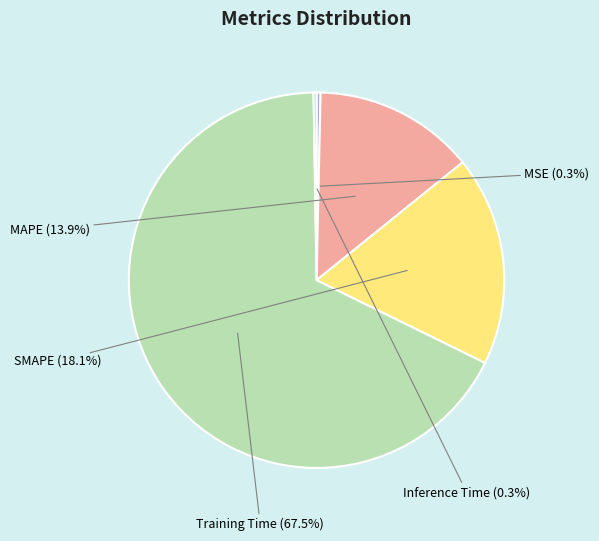

Between MAPE and MSE, which is larger?

MAPE